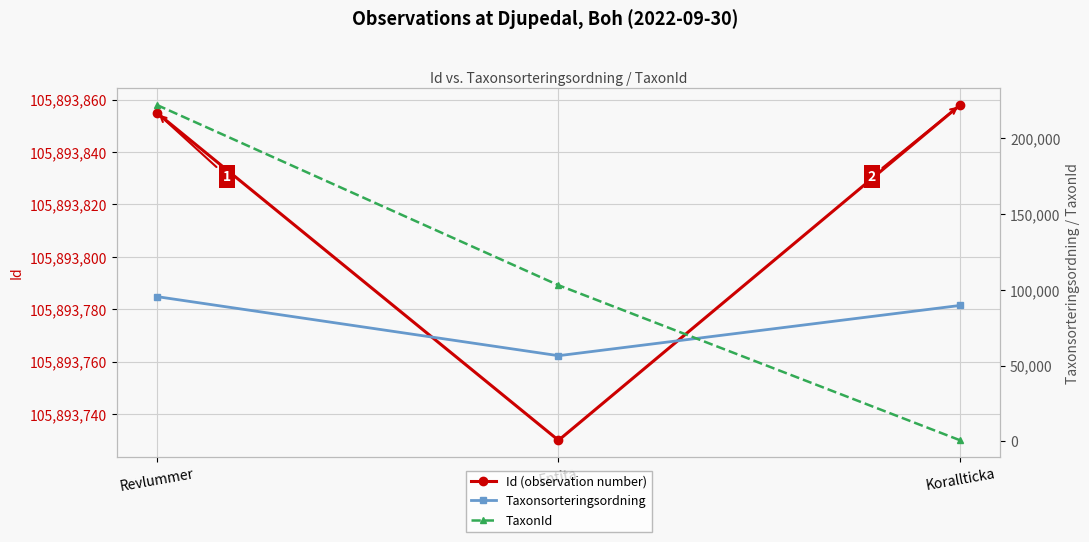

Reading left to right, list all the values displayed in this chart.

Id (observation number): Revlummer=105893855	Entita=105893730	Korallticka=105893858
Taxonsorteringsordning: Revlummer=95519	Entita=56538	Korallticka=89692
TaxonId: Revlummer=221945	Entita=103020	Korallticka=721